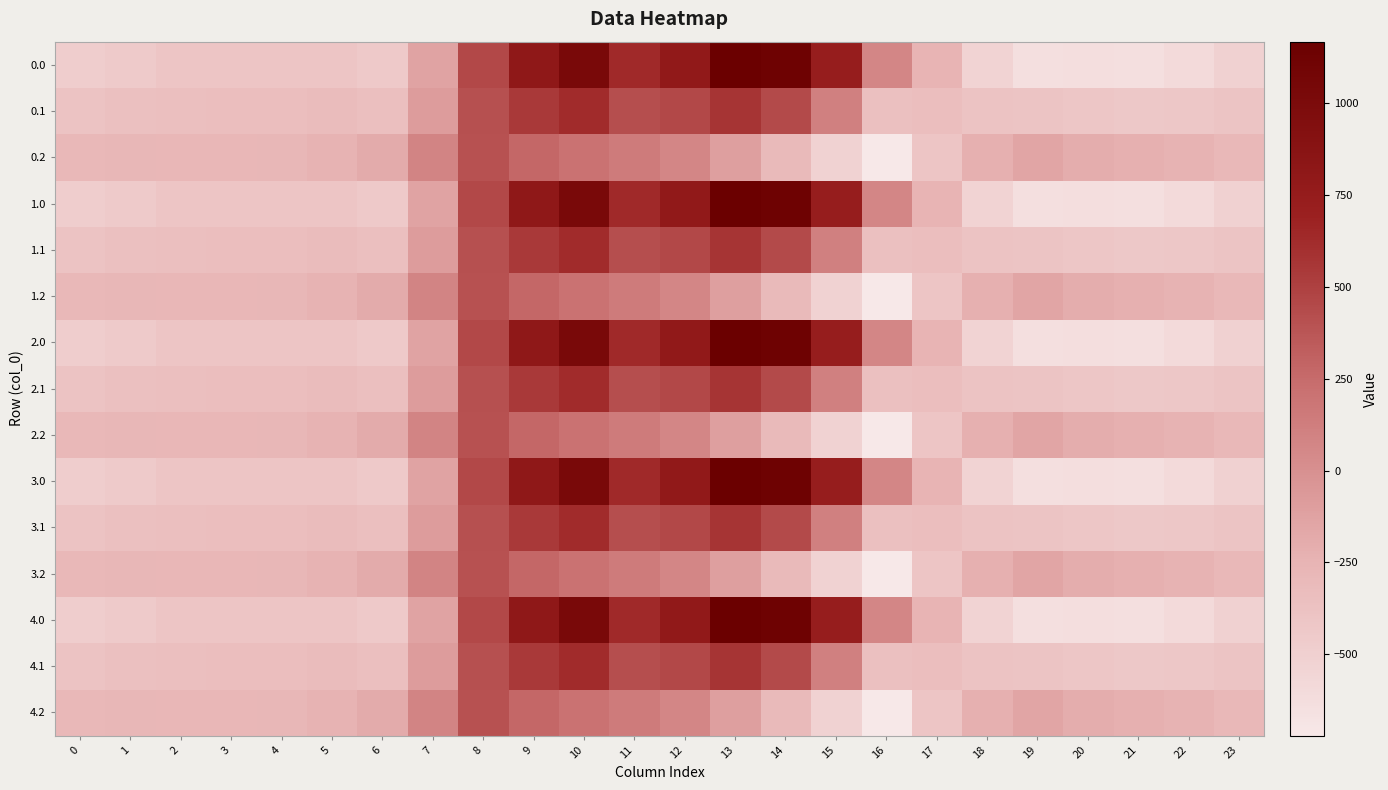

What is the total value across all series at 22?

-6297.9